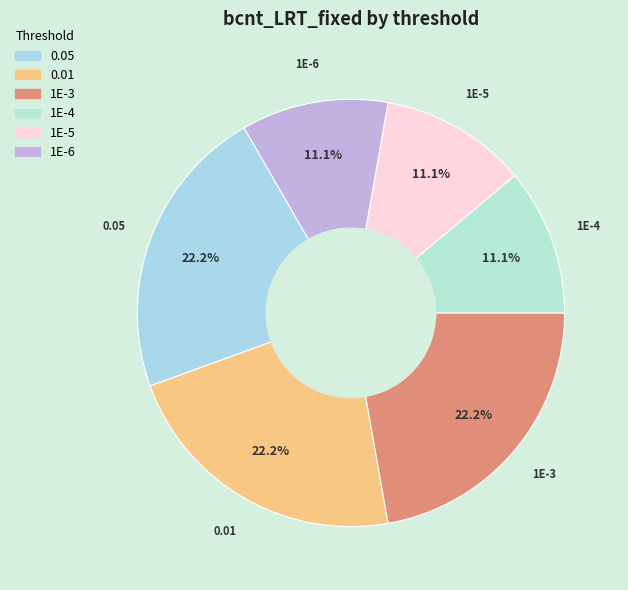

To the nearest percent, what percentage of the pie is 1E-4?

11%